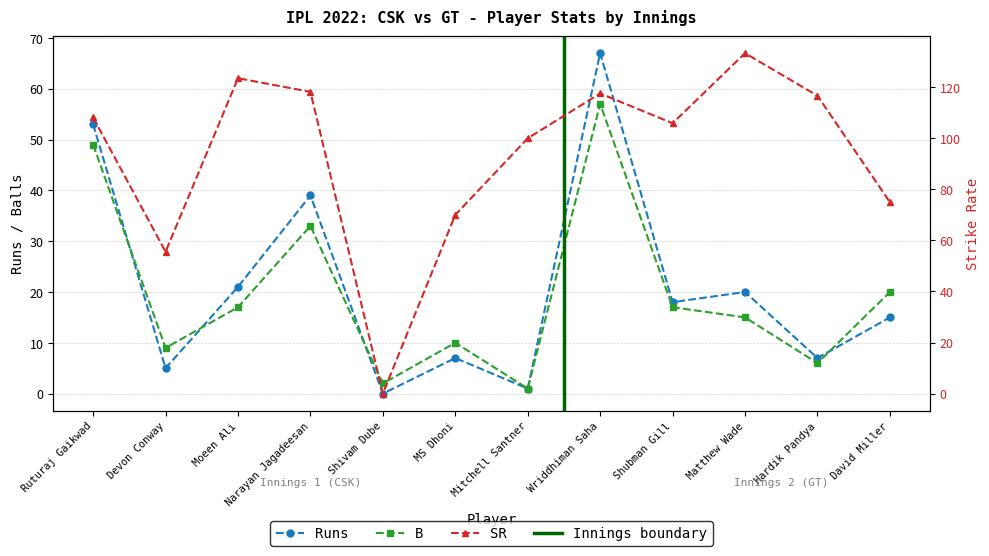

Which series has the largest total across all categories?

SR